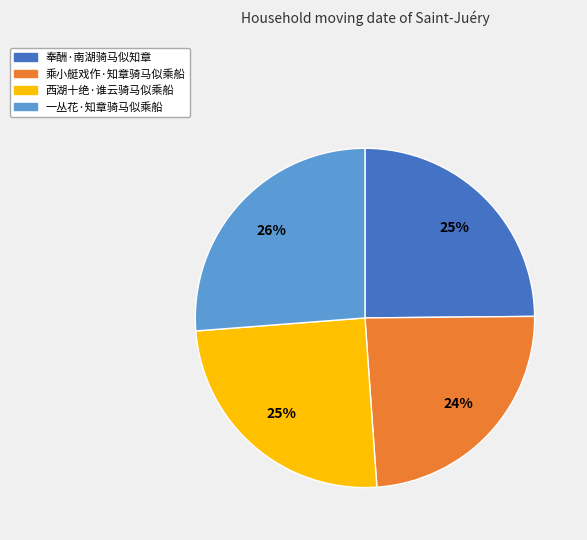

What percentage is the 乘小艇戏作·知章骑马似乘船 slice, to the nearest percent?

24%